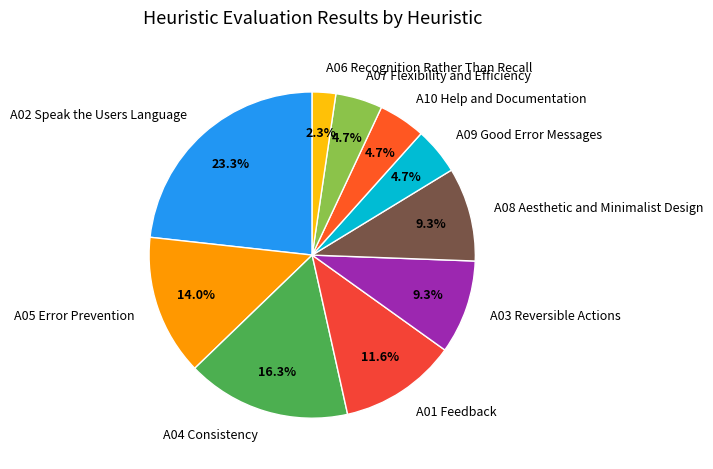

What percentage is the A05 Error Prevention slice, to the nearest percent?

14%